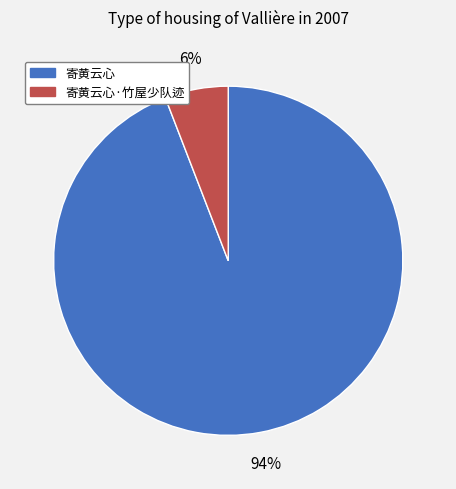

To the nearest percent, what is the difference between the largest and smallest slice percentages?

88%